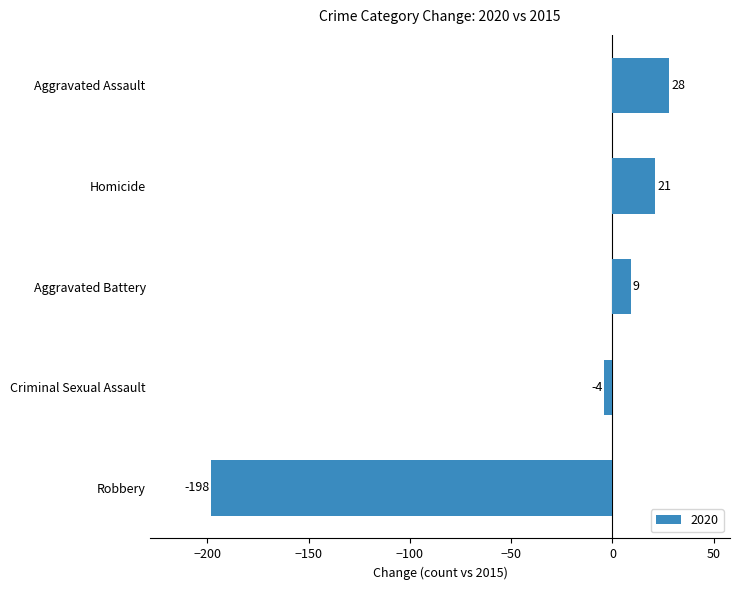

How many series are shown in this chart?

1